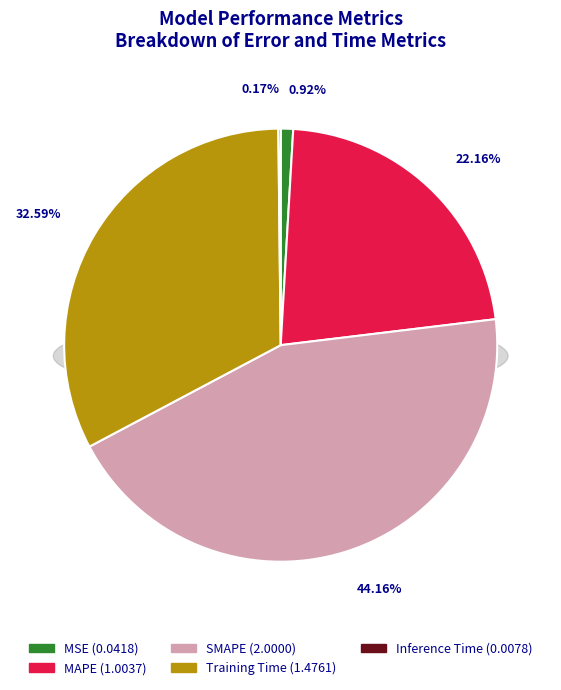

What is the largest slice in the pie chart?

SMAPE